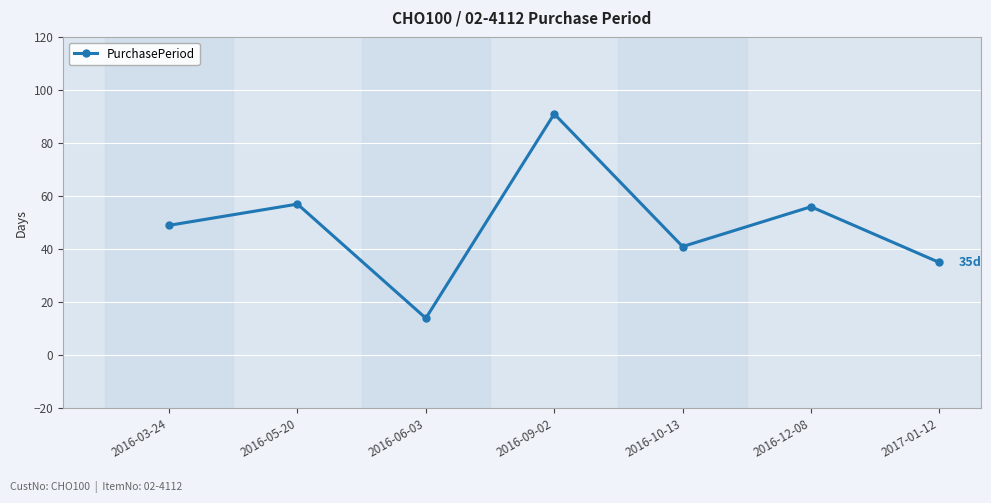

At which category does the chart reach its peak across all series?

2016-09-02